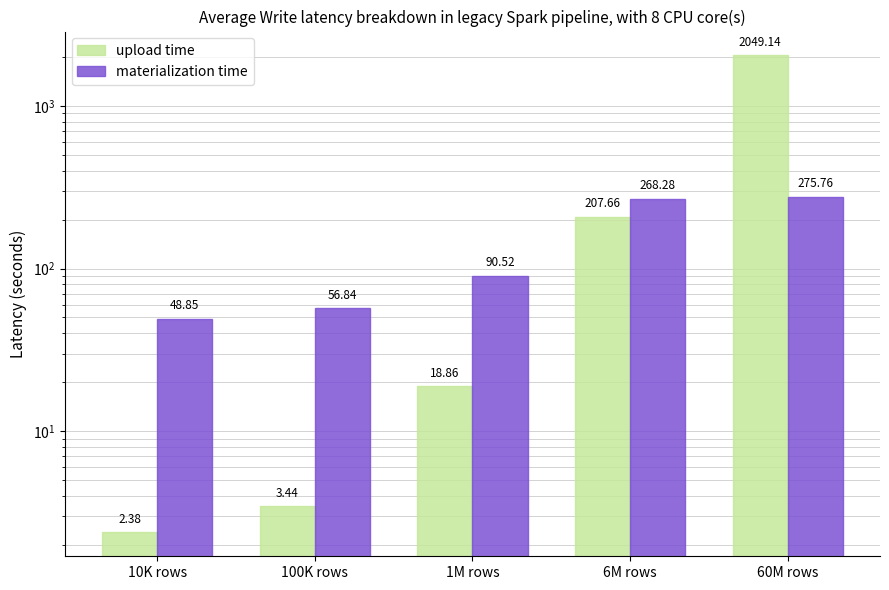

Reading left to right, what are all the values shown in this chart?

upload time: 2.4	3.4	18.9	207.7	2049.1
materialization time: 48.9	56.8	90.5	268.3	275.8